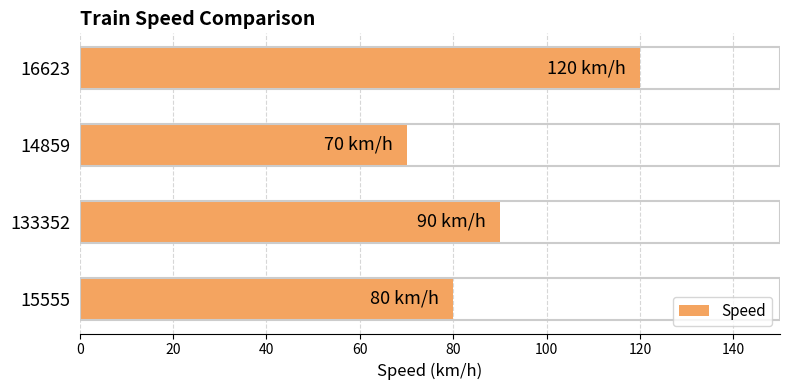

What is the change in value from 133352 to 16623?

+30